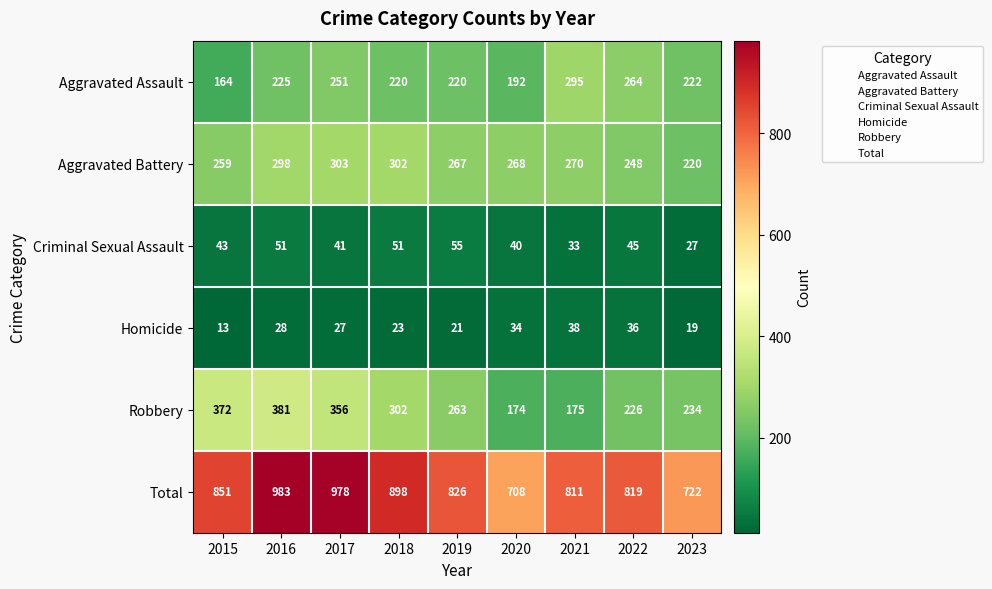

What is the sum of the Criminal Sexual Assault values at 2021 and 2018?

84